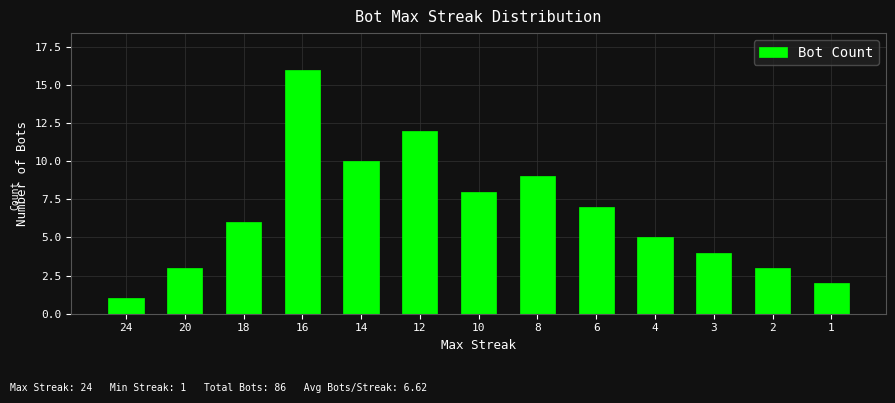

Approximately how many times larger is the value at 12 compared to 16?

0.8